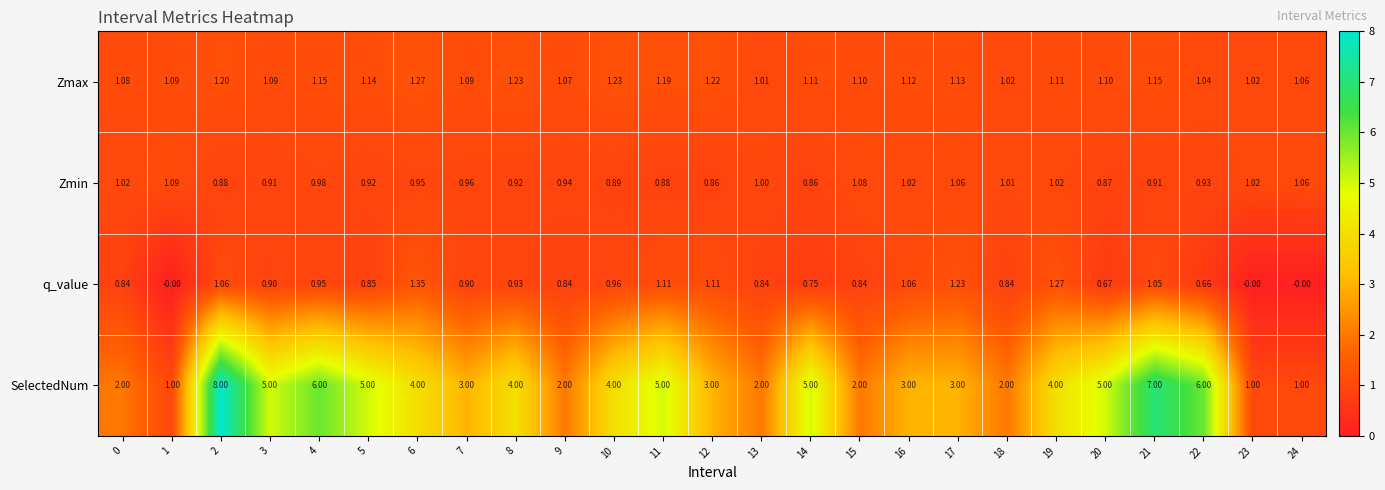

Is the value of q_value at 22 greater than the value of Zmax at 21?

No